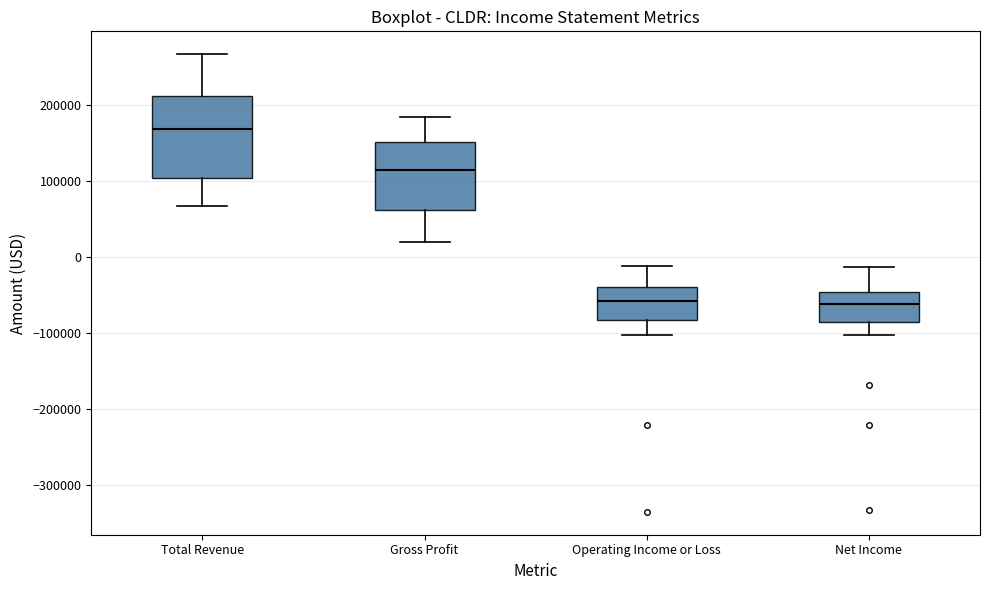

Which box is the tallest, from its lower edge to its upper edge?

Total Revenue